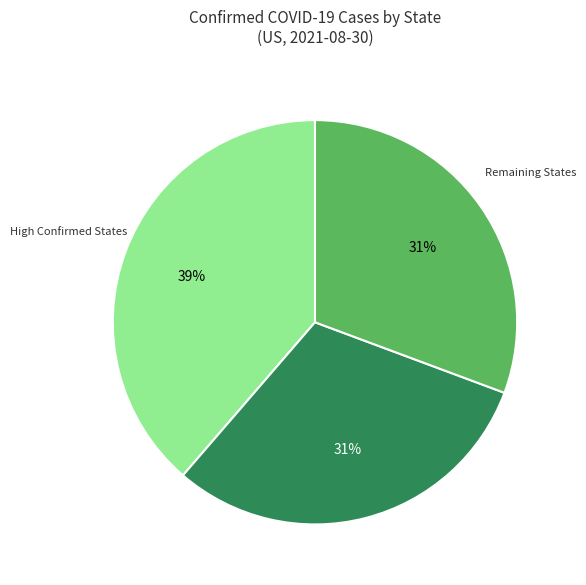

To the nearest percent, what is the difference between the largest and smallest slice percentages?

8%